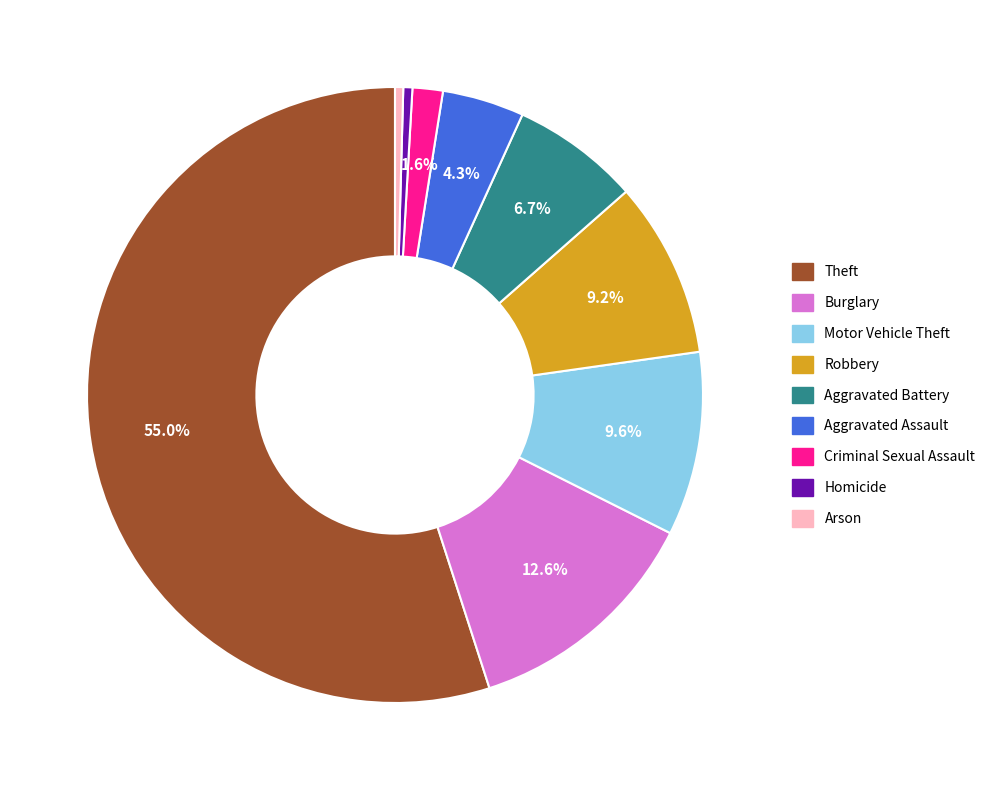

To the nearest percent, what portion does Aggravated Battery represent?

7%